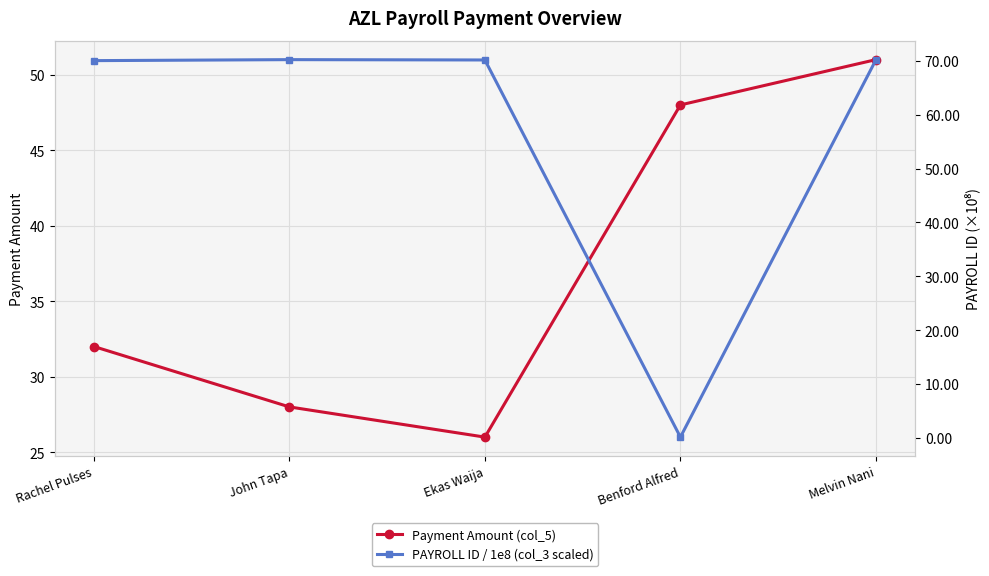

What are all the series names shown in the legend?

Payment Amount (col_5), PAYROLL ID / 1e8 (col_3 scaled)